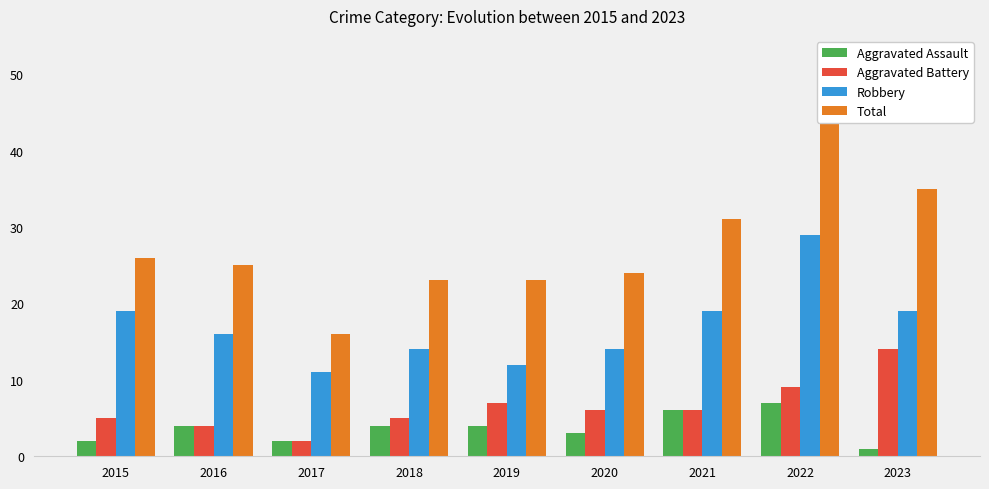

What is the value of the Aggravated Assault bar at the 2nd from the left?

4